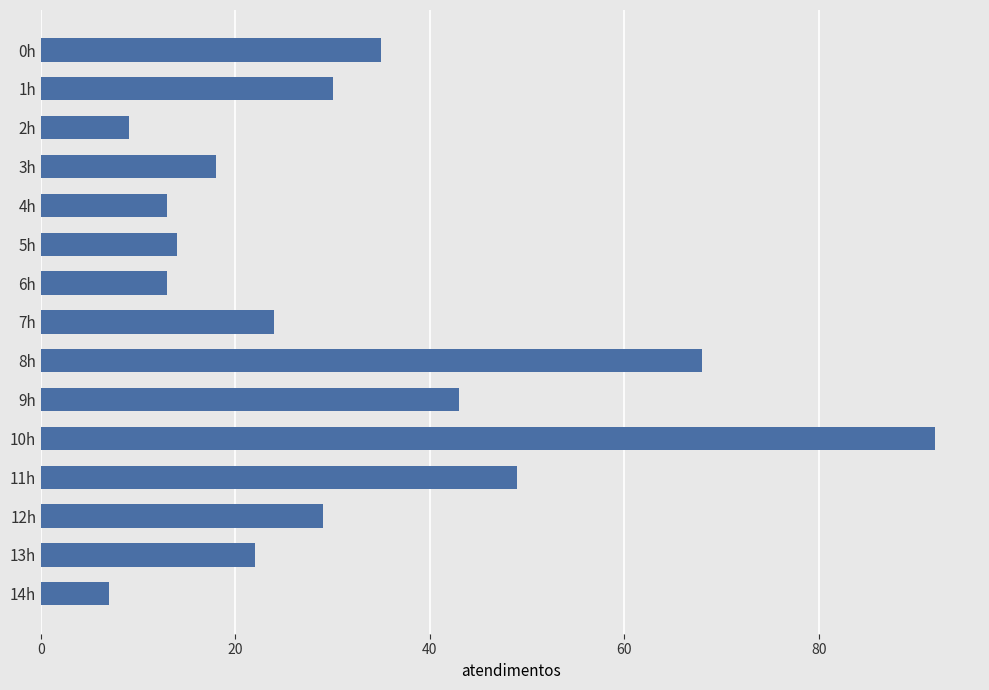

The value at 4h is 4. True or false?

False